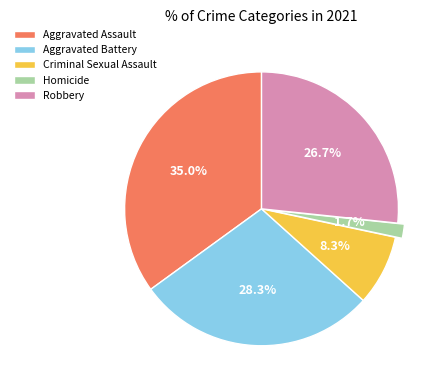

Rank the categories by value from highest to lowest.

Aggravated Assault, Aggravated Battery, Robbery, Criminal Sexual Assault, Homicide